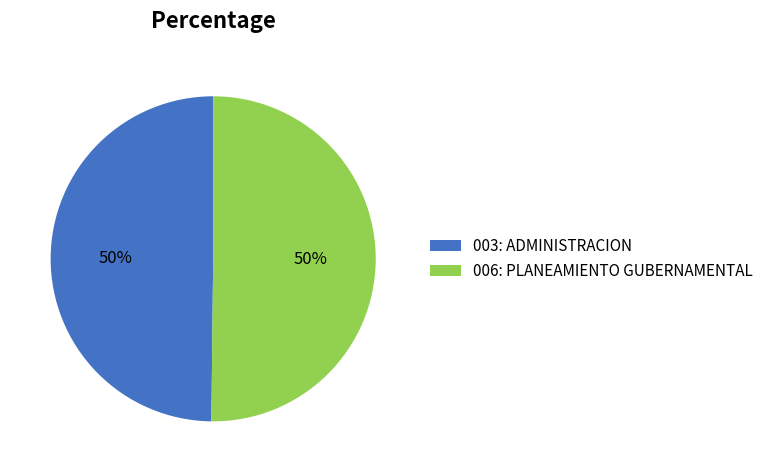

True or false: 003: ADMINISTRACION accounts for 50% of the total.

True